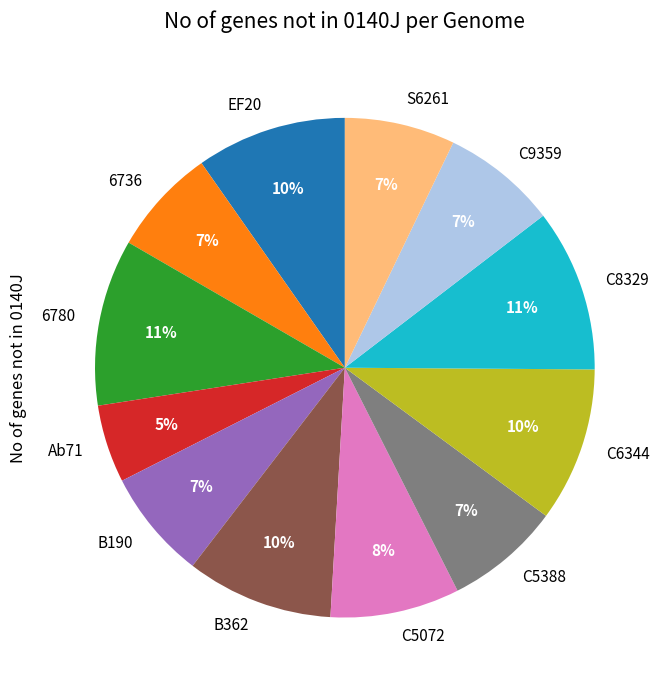

To the nearest percent, what percentage of the pie is C5388?

7%